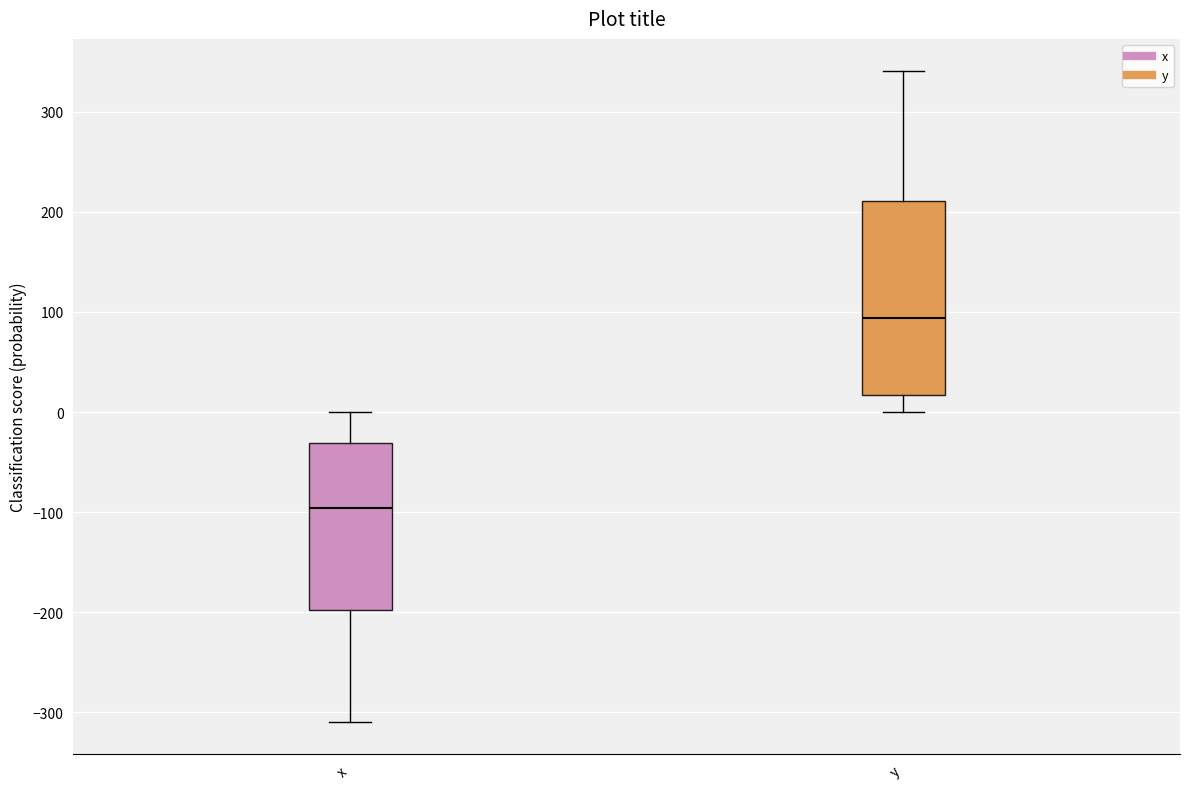

Reading left to right, transcribe this box plot: for each box, give where its median line is, the range the box spans, and where its two whiskers end, as read against the y-axis. The values are not printed on the chart, so give them approximately, as read against the axis.

x: median -100, box -200 to -30, whiskers -310 to 0
y: median 90, box 20 to 210, whiskers 0 to 340